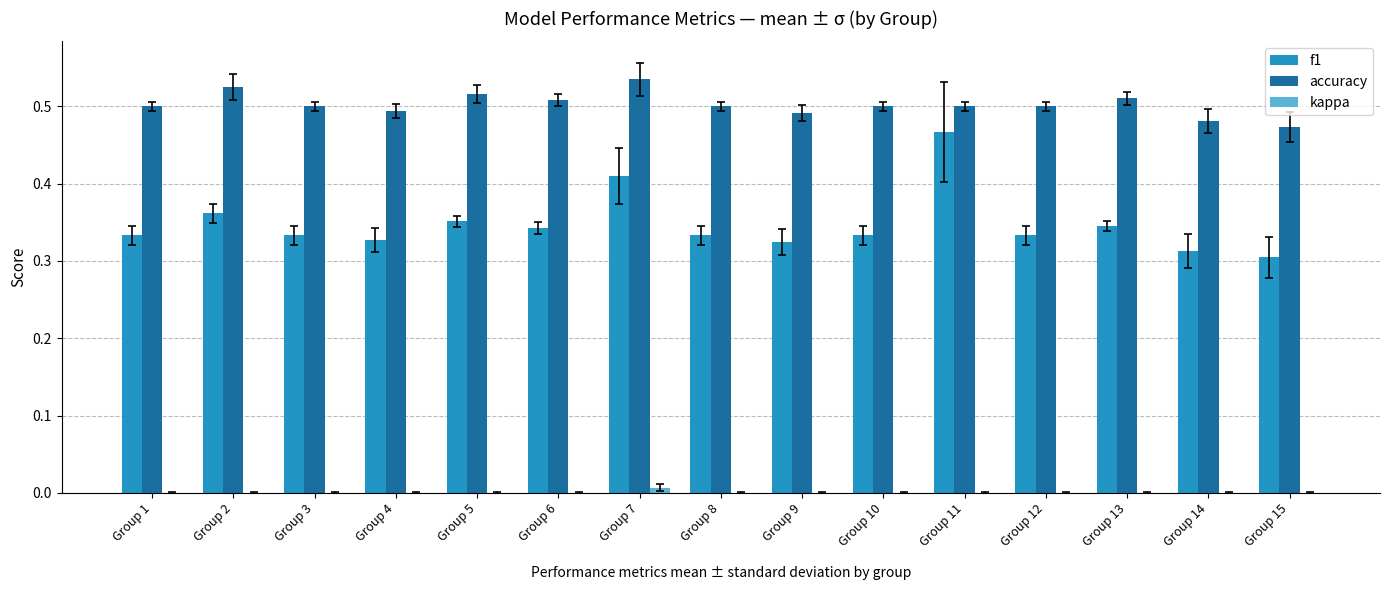

Which category has the highest value in the f1 series?

Group 11